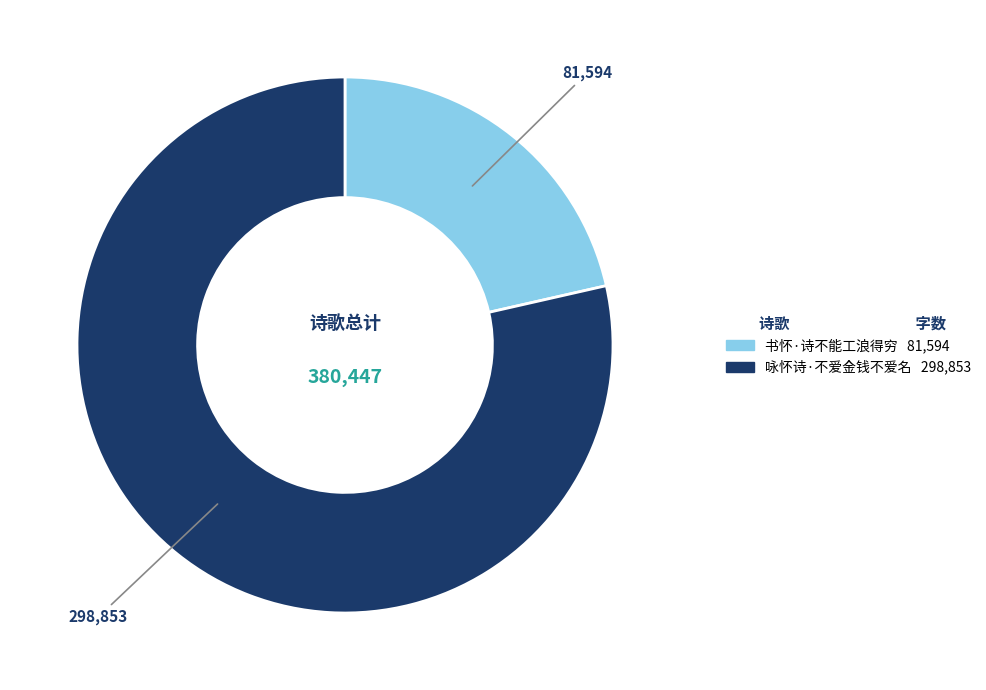

Which has a higher value, 咏怀诗·不爱金钱不爱名 or 书怀·诗不能工浪得穷?

咏怀诗·不爱金钱不爱名